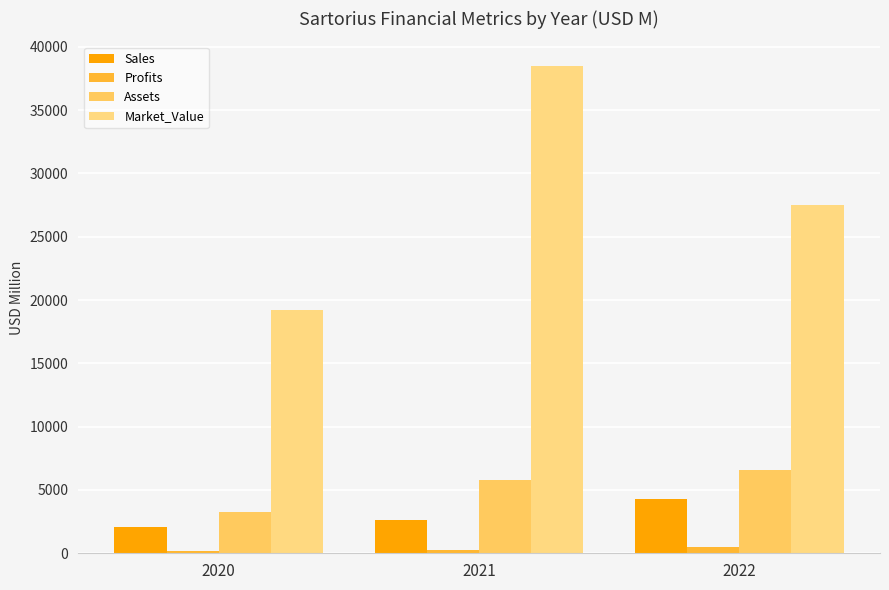

What is the maximum value shown in the chart?

38504.0